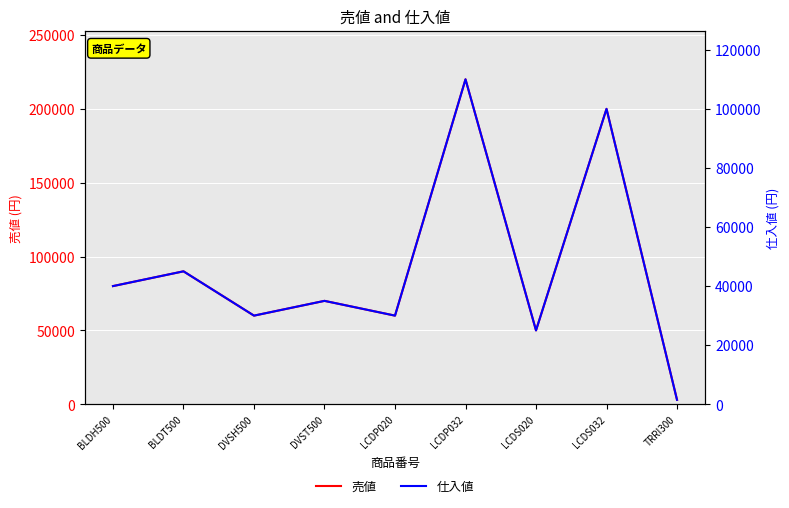

What is the maximum value shown in the chart?

220000